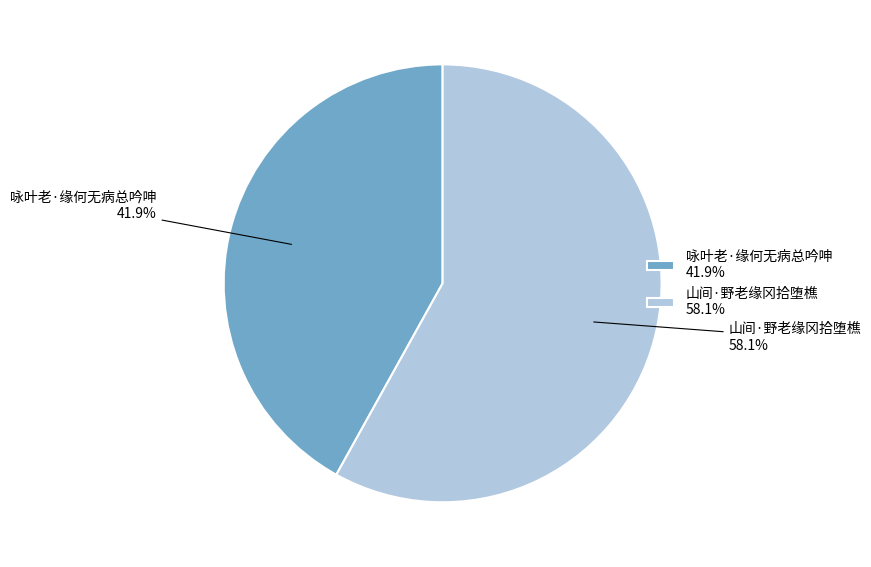

Count the number of slices in the pie.

2